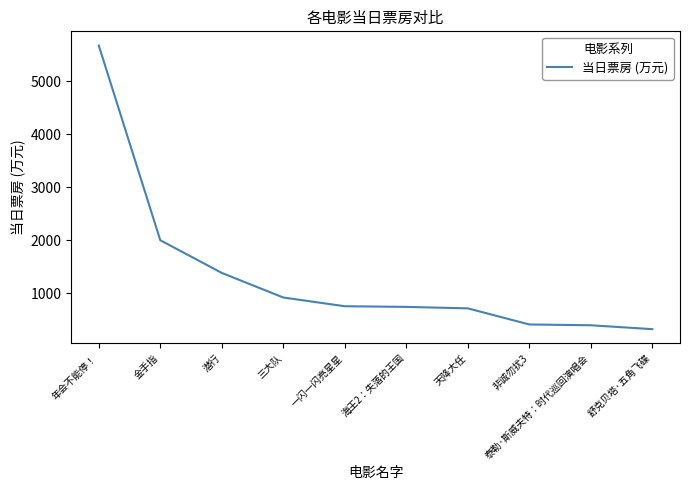

Does the chart display data point markers on the line(s)?

No